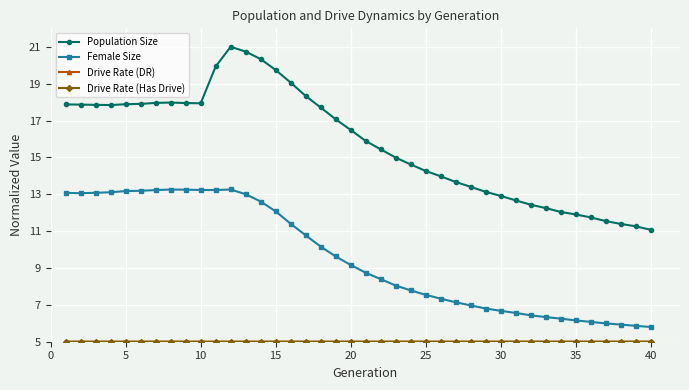

What is the highest value of the Population Size series?

21.0